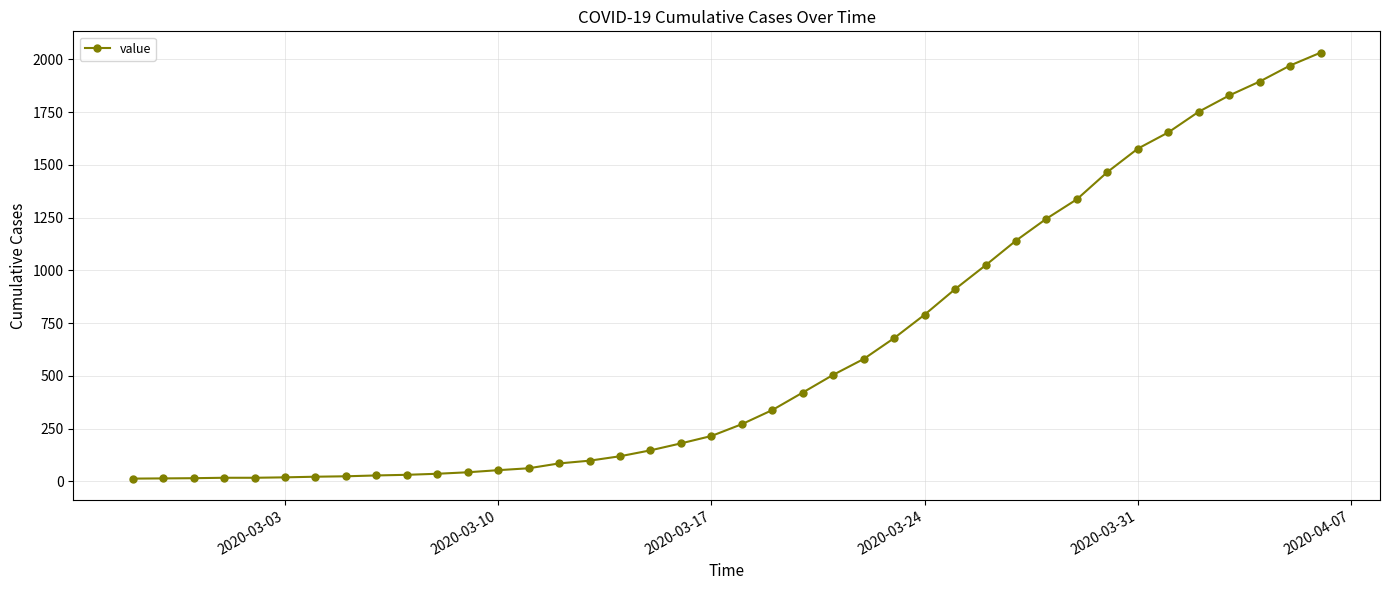

What is the sum of all values?

24656